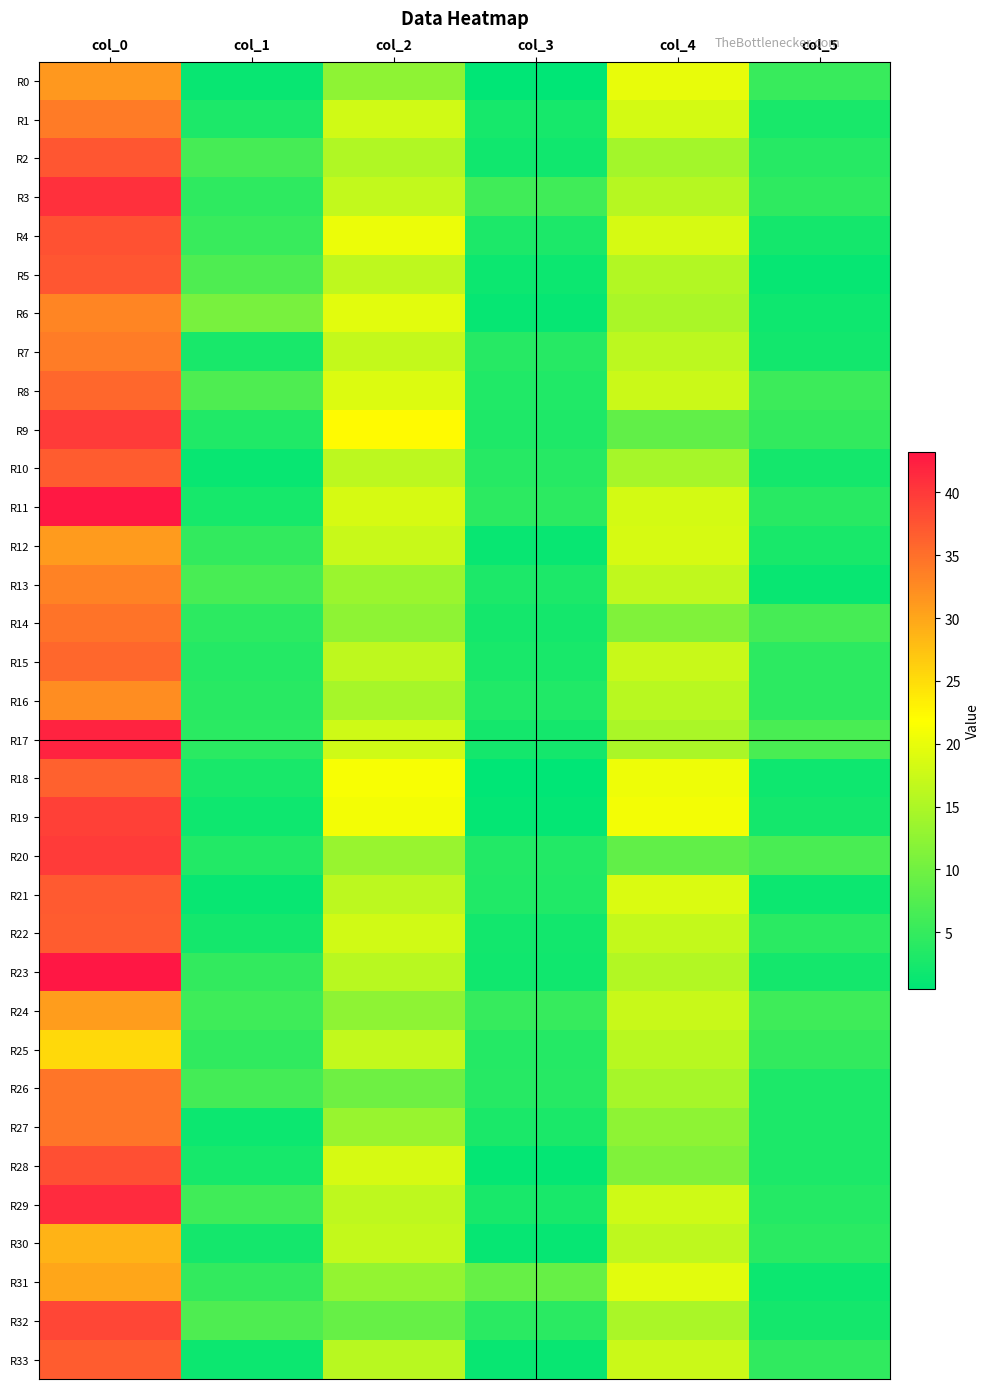

Reading left to right, list all the values displayed in this chart.

R0: col_0=31.3	col_1=1.2	col_2=12.5	col_3=0.5	col_4=20.0	col_5=5.2
R1: col_0=34.0	col_1=2.8	col_2=18.0	col_3=2.5	col_4=18.2	col_5=2.5
R2: col_0=37.2	col_1=6.5	col_2=15.2	col_3=1.9	col_4=14.2	col_5=3.8
R3: col_0=40.8	col_1=4.4	col_2=16.8	col_3=5.9	col_4=15.8	col_5=4.3
R4: col_0=37.8	col_1=5.2	col_2=20.2	col_3=2.9	col_4=18.5	col_5=2.3
R5: col_0=37.2	col_1=7.2	col_2=16.5	col_3=1.5	col_4=15.5	col_5=1.1
R6: col_0=33.0	col_1=10.6	col_2=19.5	col_3=1.1	col_4=14.8	col_5=1.8
R7: col_0=33.8	col_1=2.5	col_2=17.0	col_3=3.7	col_4=16.2	col_5=2.0
R8: col_0=35.8	col_1=7.0	col_2=19.0	col_3=3.2	col_4=17.5	col_5=5.5
R9: col_0=39.8	col_1=3.3	col_2=22.3	col_3=3.1	col_4=8.7	col_5=4.7
R10: col_0=36.8	col_1=1.3	col_2=16.2	col_3=3.7	col_4=14.5	col_5=2.3
R11: col_0=43.0	col_1=2.5	col_2=18.5	col_3=4.2	col_4=18.2	col_5=4.0
R12: col_0=31.0	col_1=4.7	col_2=17.2	col_3=1.3	col_4=18.5	col_5=2.6
R13: col_0=33.3	col_1=6.6	col_2=13.5	col_3=3.0	col_4=16.7	col_5=1.2
R14: col_0=34.7	col_1=4.2	col_2=12.5	col_3=2.2	col_4=11.3	col_5=6.3
R15: col_0=35.8	col_1=3.6	col_2=16.5	col_3=2.6	col_4=17.2	col_5=4.2
R16: col_0=32.2	col_1=3.9	col_2=14.5	col_3=3.2	col_4=16.0	col_5=4.3
R17: col_0=42.0	col_1=4.1	col_2=17.8	col_3=2.2	col_4=14.8	col_5=6.8
R18: col_0=36.3	col_1=2.5	col_2=21.3	col_3=0.5	col_4=20.5	col_5=1.8
R19: col_0=39.2	col_1=1.8	col_2=21.0	col_3=0.8	col_4=21.0	col_5=2.2
R20: col_0=39.8	col_1=3.3	col_2=13.3	col_3=3.4	col_4=8.8	col_5=6.8
R21: col_0=37.0	col_1=1.2	col_2=16.2	col_3=3.3	col_4=18.8	col_5=1.5
R22: col_0=36.8	col_1=2.3	col_2=18.0	col_3=2.1	col_4=17.0	col_5=4.1
R23: col_0=43.2	col_1=4.8	col_2=16.0	col_3=1.9	col_4=15.5	col_5=2.2
R24: col_0=30.8	col_1=5.8	col_2=12.5	col_3=5.0	col_4=17.2	col_5=5.8
R25: col_0=25.2	col_1=4.6	col_2=16.8	col_3=3.5	col_4=16.0	col_5=4.7
R26: col_0=34.5	col_1=6.2	col_2=9.7	col_3=3.7	col_4=14.5	col_5=2.9
R27: col_0=34.5	col_1=1.5	col_2=13.2	col_3=2.8	col_4=12.5	col_5=2.9
R28: col_0=38.0	col_1=2.5	col_2=18.5	col_3=0.9	col_4=11.2	col_5=2.9
R29: col_0=41.2	col_1=5.9	col_2=16.5	col_3=2.6	col_4=17.8	col_5=3.5
R30: col_0=28.8	col_1=2.2	col_2=17.0	col_3=1.0	col_4=16.5	col_5=4.0
R31: col_0=30.0	col_1=4.7	col_2=13.0	col_3=9.1	col_4=19.5	col_5=1.5
R32: col_0=38.8	col_1=7.2	col_2=9.0	col_3=4.1	col_4=14.8	col_5=2.2
R33: col_0=36.8	col_1=1.5	col_2=16.0	col_3=1.2	col_4=17.5	col_5=4.5